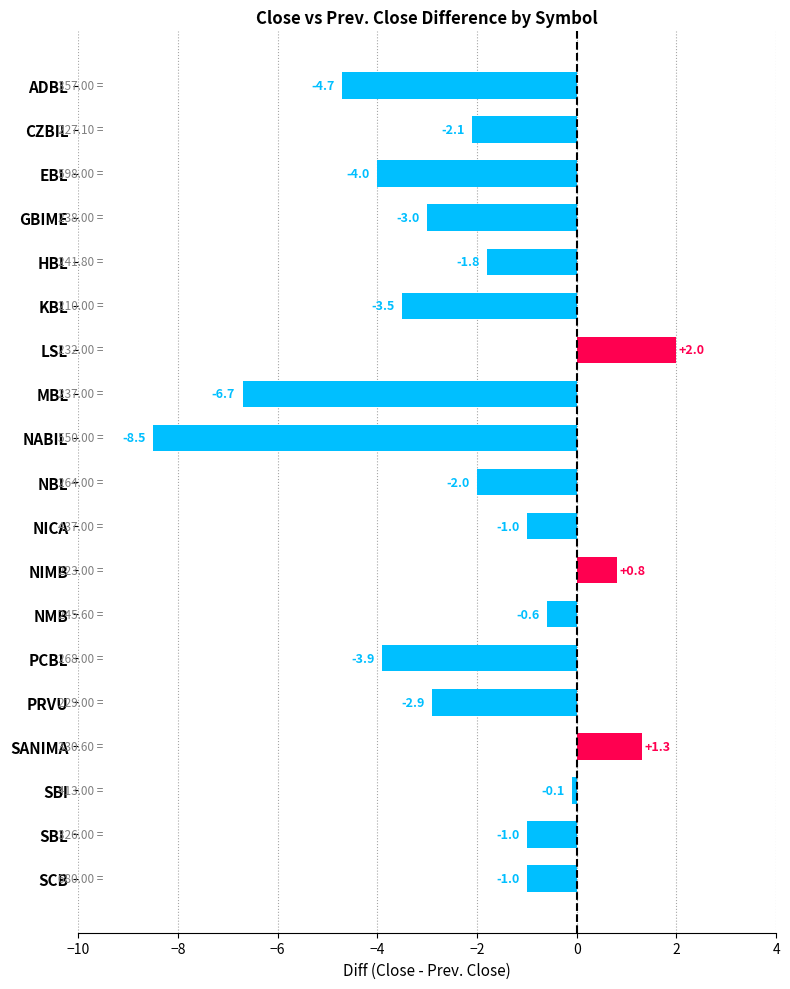

Which category has the lowest value across all series?

NABIL